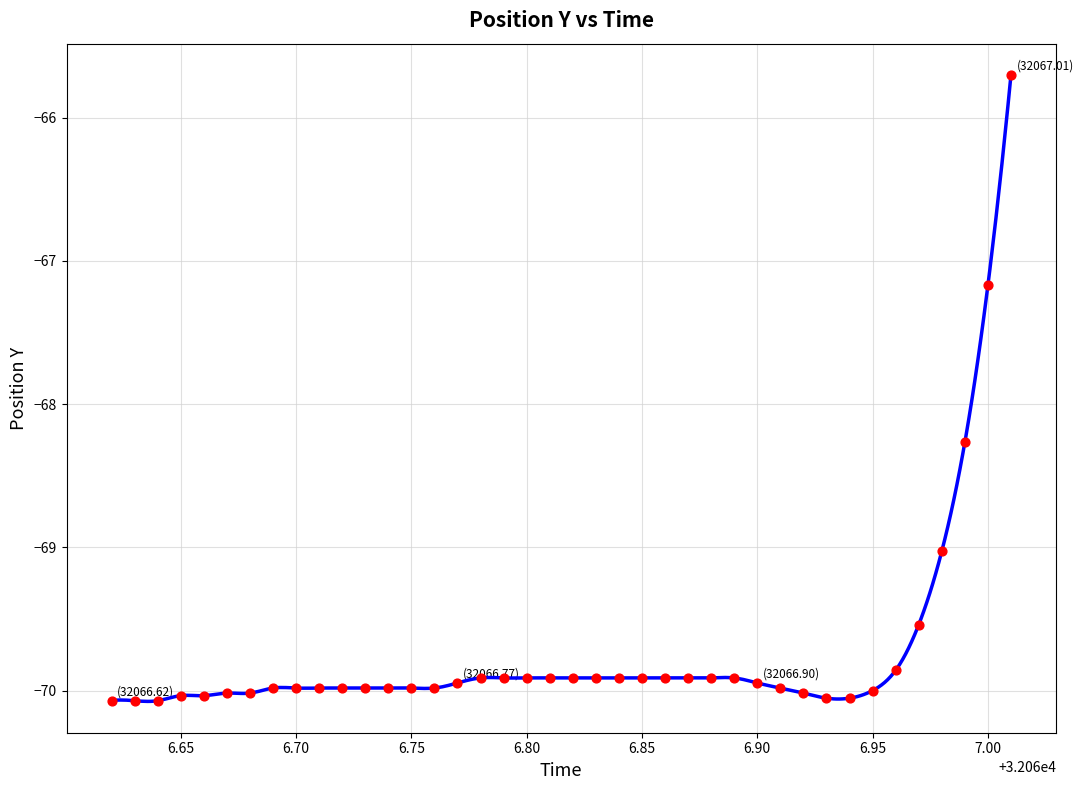

What is the range of X values (max minus min)?

0.4